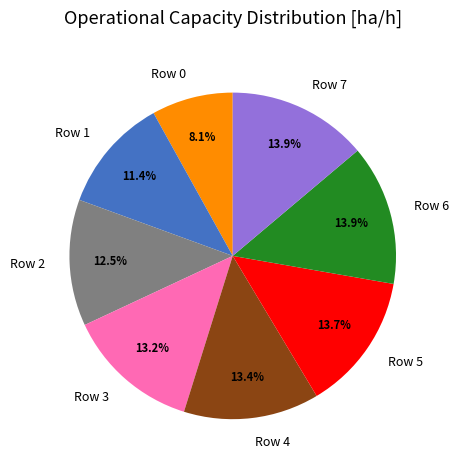

Is it true that Row 0 is 14% of the pie?

False